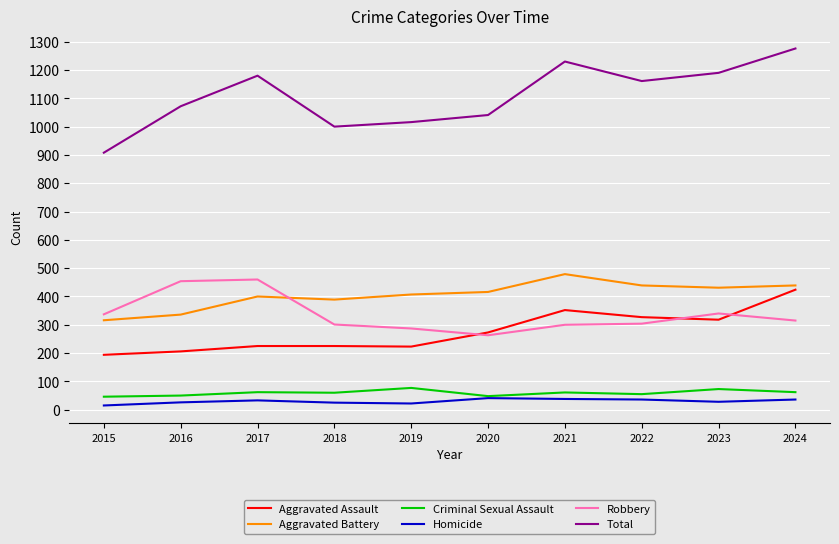

What is the maximum value shown in the chart?

1276